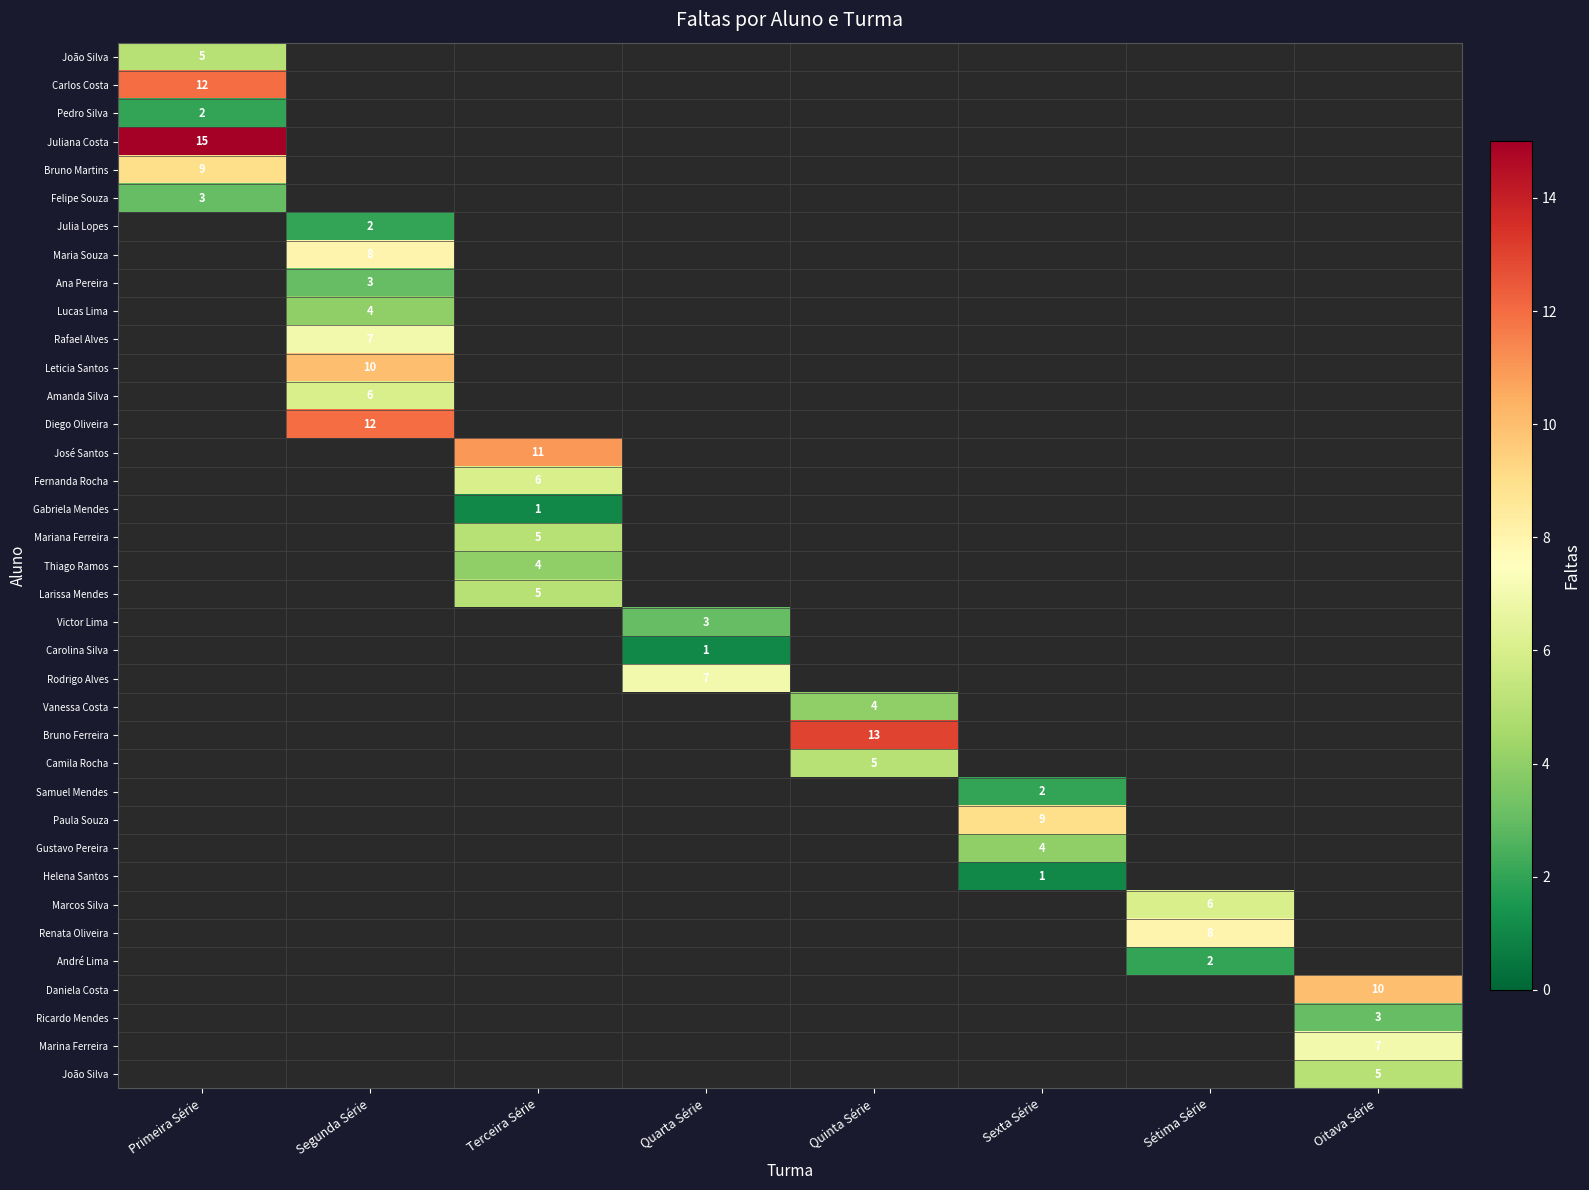

What is the minimum value shown in the chart?

1.0